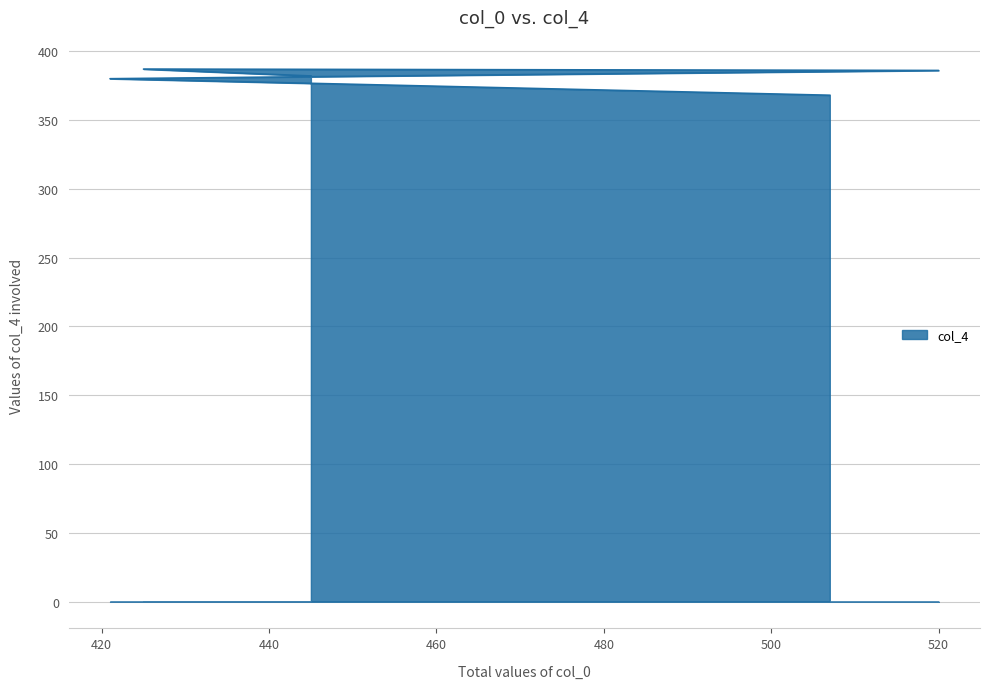

What is the difference between the values at 440 and 480?

4